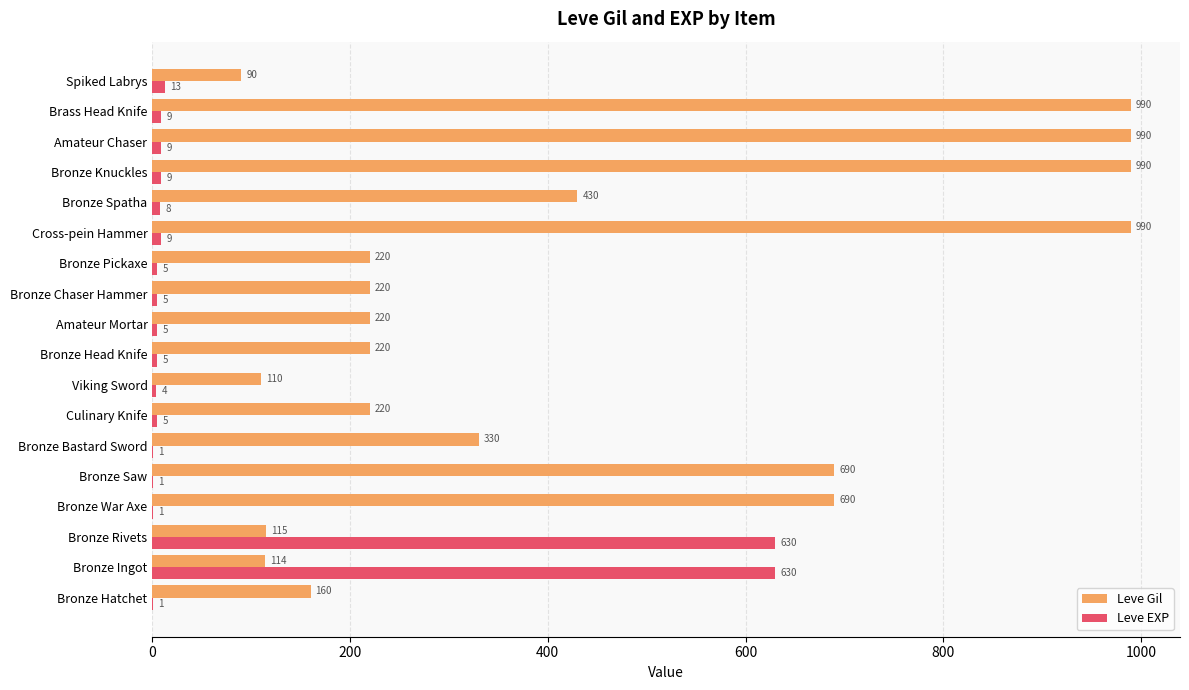

Where is Leve EXP nearest to the value 315?

Spiked Labrys